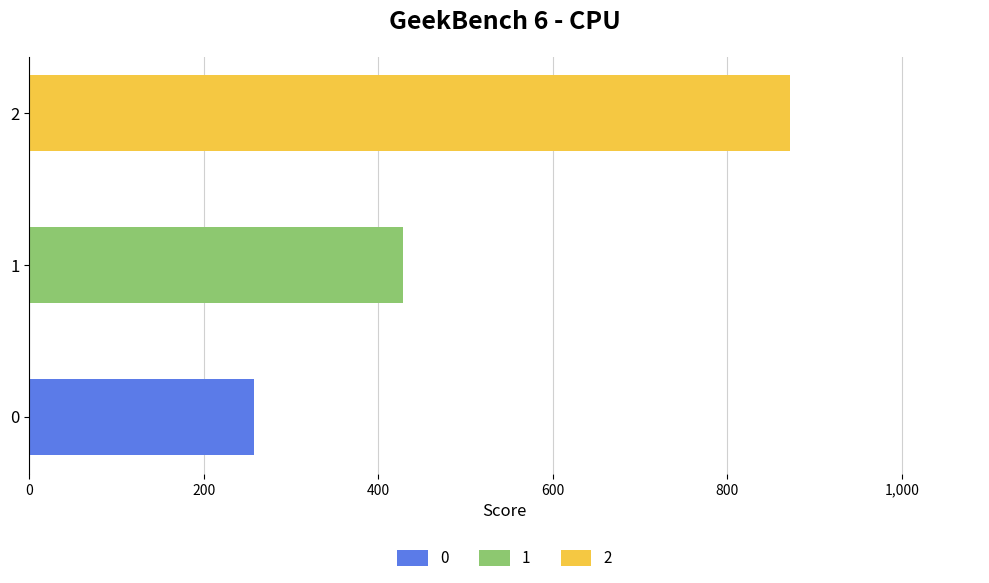

Reading right to left, transcribe all the data shown in this chart.

2=871.4	1=428.6	0=257.1